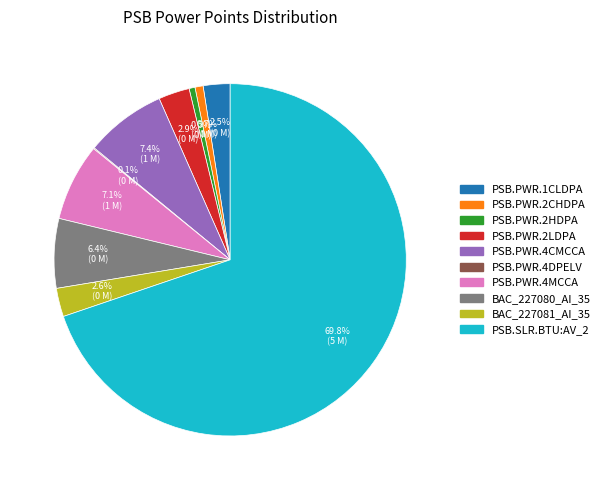

Does PSB.PWR.4CMCCA represent more than half of the total?

No